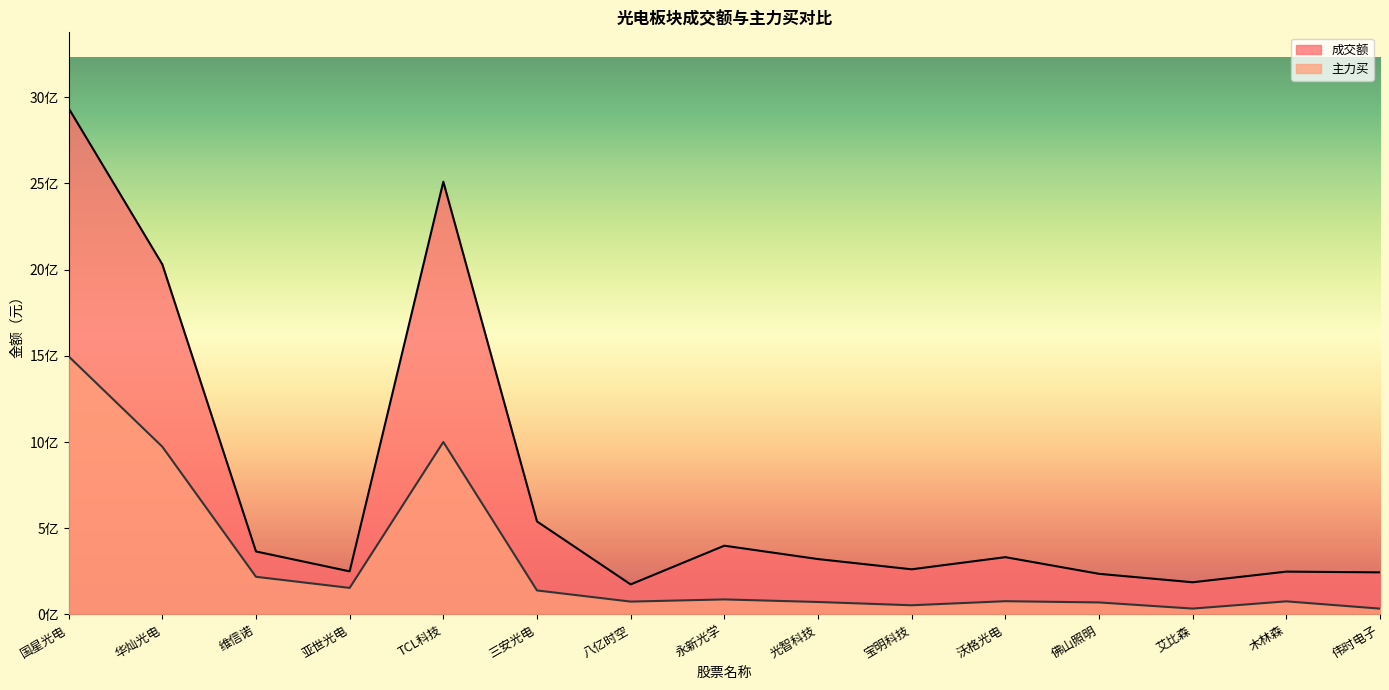

Reading left to right, list all the values displayed in this chart.

成交额: 国星光电=2935349300	华灿光电=2030182648	维信诺=365320601	亚世光电=249978654	TCL科技=2509481114	三安光电=539399221	八亿时空=174293647	永新光学=398815887	光智科技=321205293	宝明科技=261891577	沃格光电=332298802	佛山照明=235680163	艾比森=186670345	木林森=248427307	伟时电子=244173834
主力买: 国星光电=1496520084	华灿光电=972774407	维信诺=218428724	亚世光电=153981006	TCL科技=1000010682	三安光电=139294090	八亿时空=74593133	永新光学=87244602	光智科技=72341781	宝明科技=53330286	沃格光电=76888815	佛山照明=69700285	艾比森=34106337	木林森=76062793	伟时电子=33803981